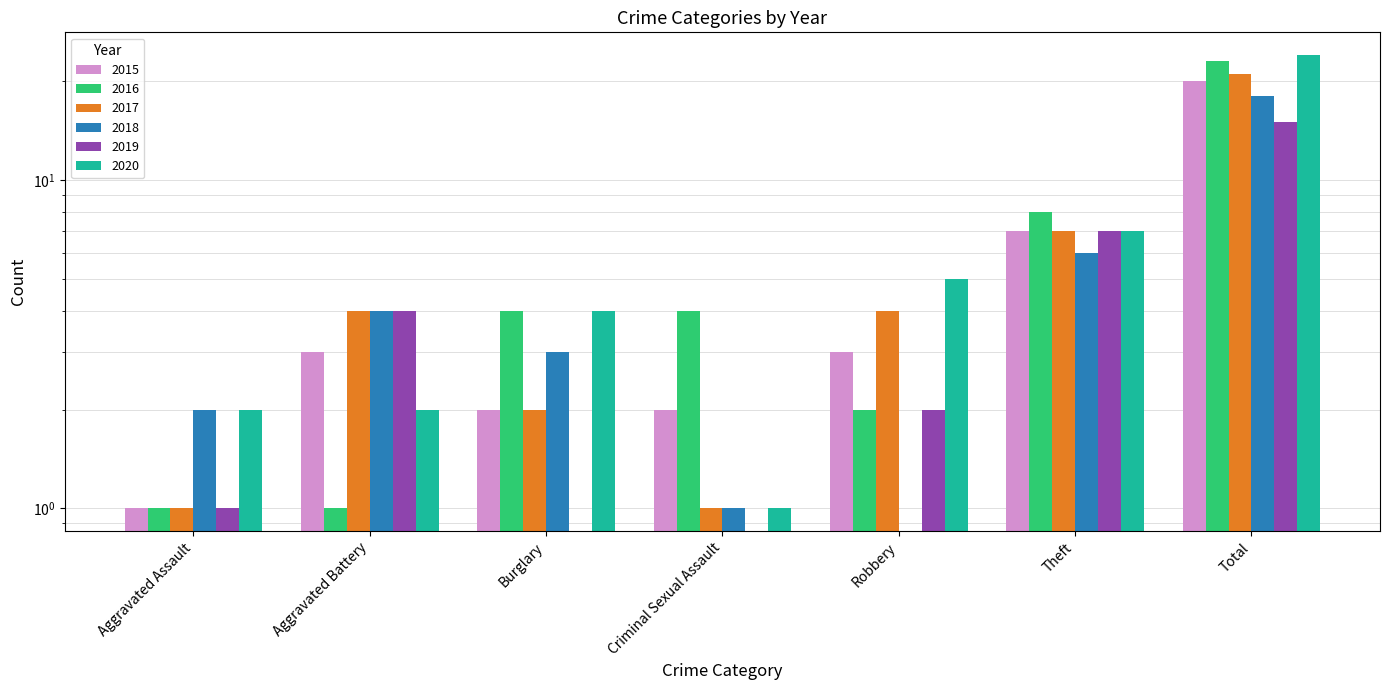

True or false: 2015 has a value of 11 at Theft.

False